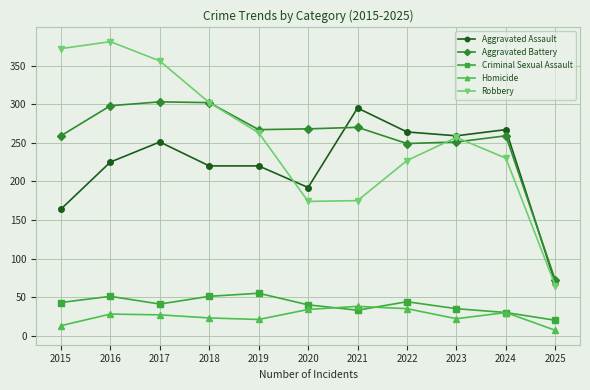

What is the difference between the maximum and minimum values in the Robbery series?

316